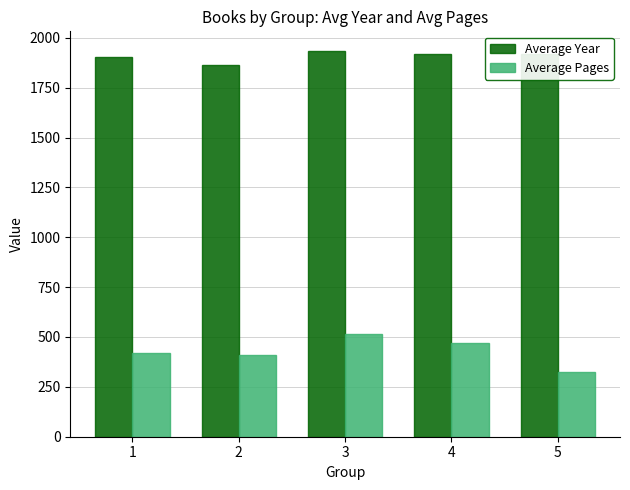

What is the sum of the Average Year values at 3 and 4?

3856.3